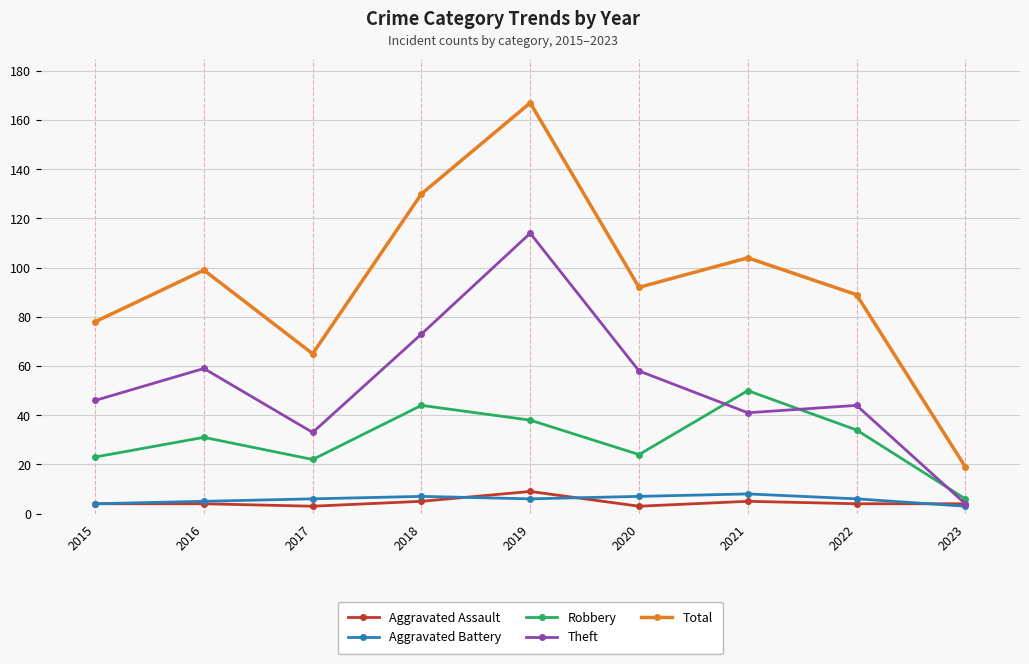

What is the average value of the Theft series?

52